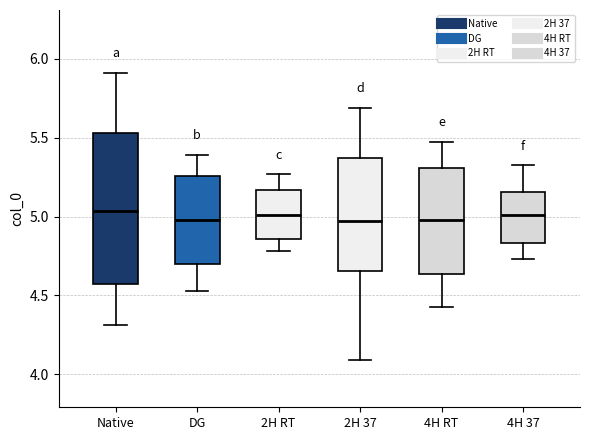

Reading left to right, read every box against the y-axis: the position of its median line, the range the box covers, and the ends of its whiskers. The values are not printed on the chart, so give them approximately, as read against the axis.

Native: median 5.05, box 4.55 to 5.55, whiskers 4.30 to 5.90
DG: median 5.00, box 4.70 to 5.25, whiskers 4.55 to 5.40
2H RT: median 5.00, box 4.85 to 5.15, whiskers 4.80 to 5.25
2H 37: median 4.95, box 4.65 to 5.35, whiskers 4.10 to 5.70
4H RT: median 5.00, box 4.65 to 5.30, whiskers 4.45 to 5.45
4H 37: median 5.00, box 4.85 to 5.15, whiskers 4.75 to 5.30